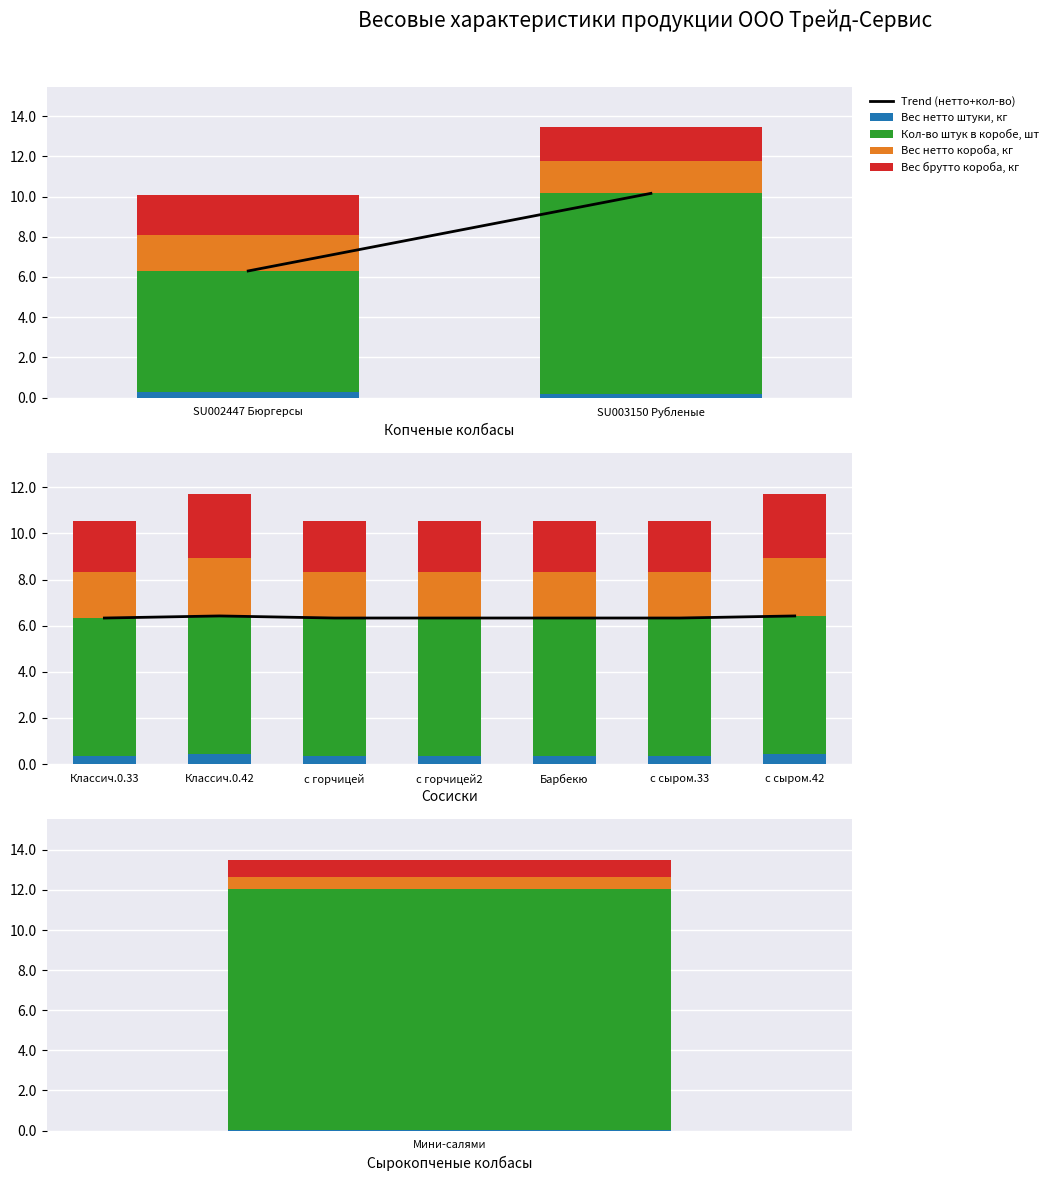

What is the average value of the Вес брутто короба, кг series?

2.4